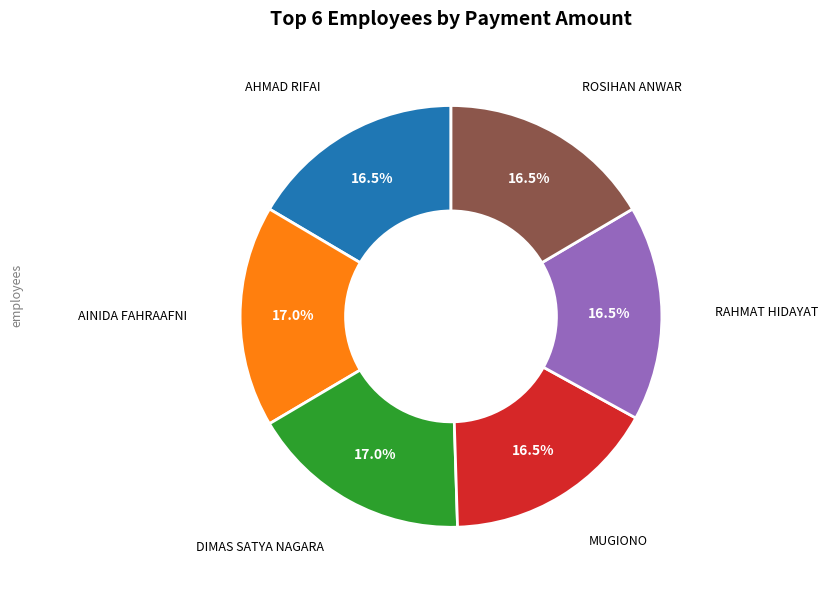

How many segments does this pie chart have?

6